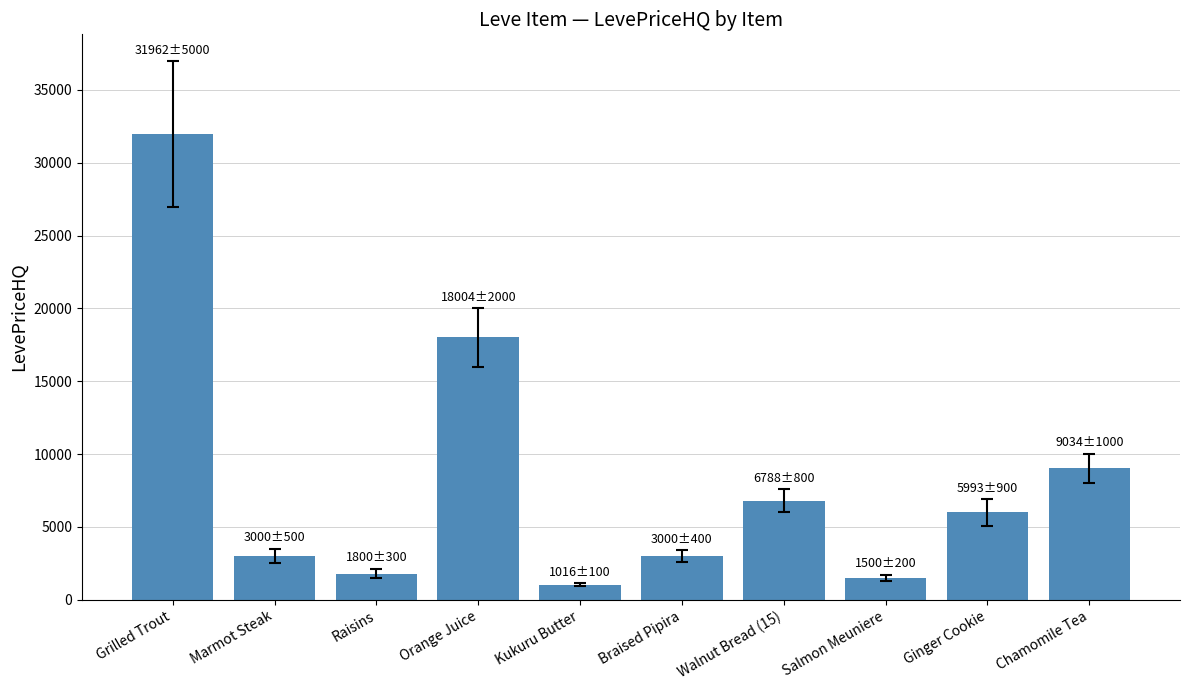

What is the sum of all values?

82097.6